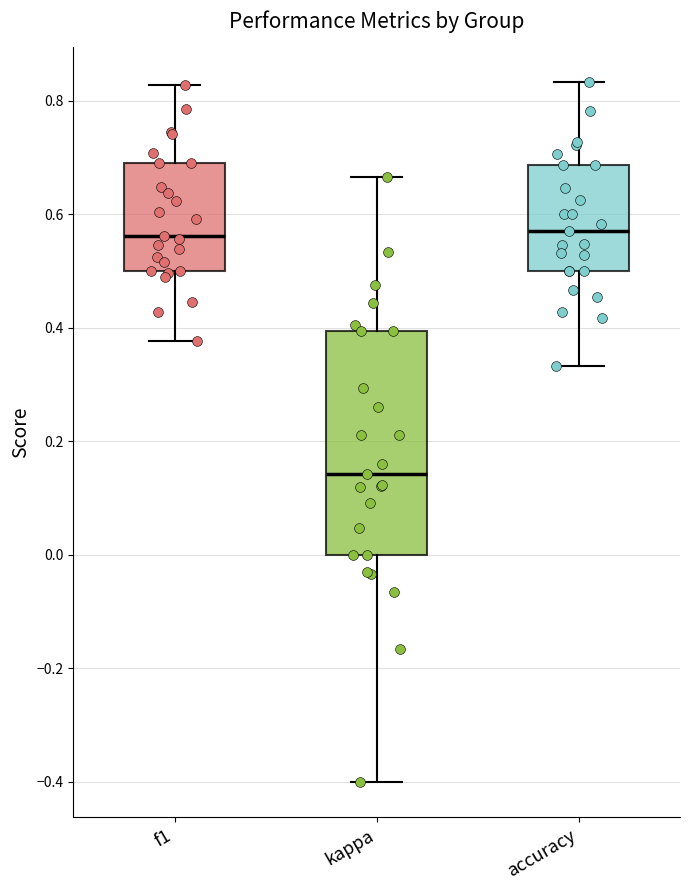

Reading left to right, transcribe this box plot: for each box, give where its median line is, the range the box spans, and where its two whiskers end, as read against the y-axis. The values are not printed on the chart, so give them approximately, as read against the axis.

f1: median 0.56, box 0.50 to 0.70, whiskers 0.38 to 0.82
kappa: median 0.14, box 0.00 to 0.40, whiskers -0.40 to 0.66
accuracy: median 0.58, box 0.50 to 0.68, whiskers 0.34 to 0.84